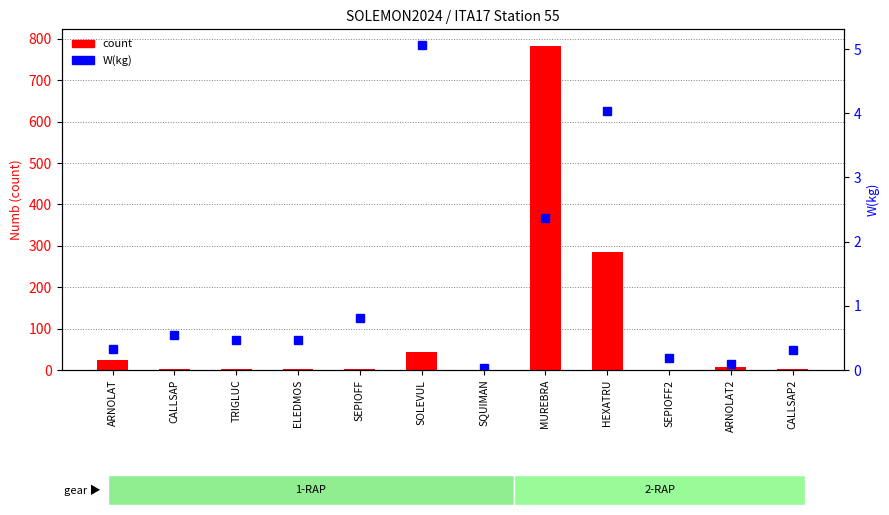

Rank the series by their average value, from lowest to highest.

W(kg), count